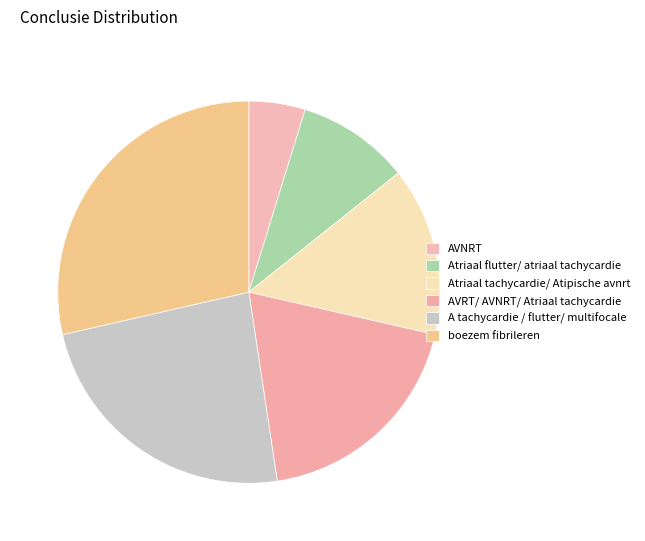

How many segments does this pie chart have?

6